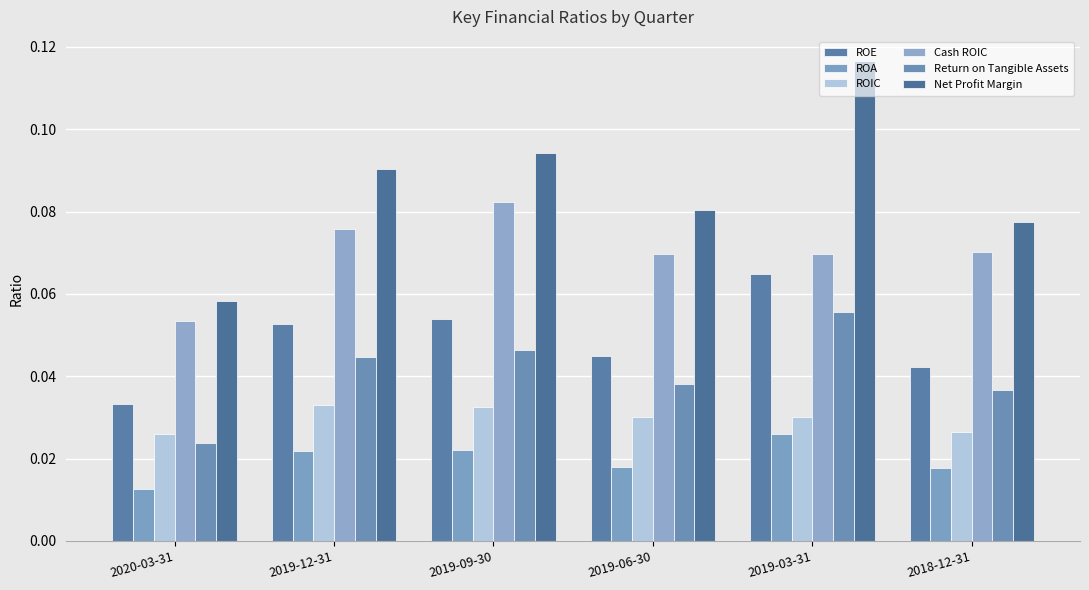

Where is ROA nearest to the value 0?

2020-03-31